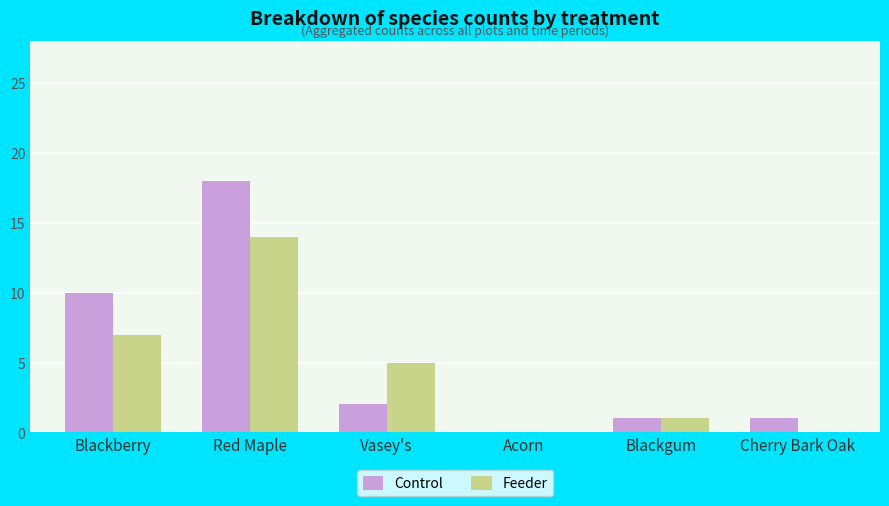

At which label is Control closest to 9?

Blackberry